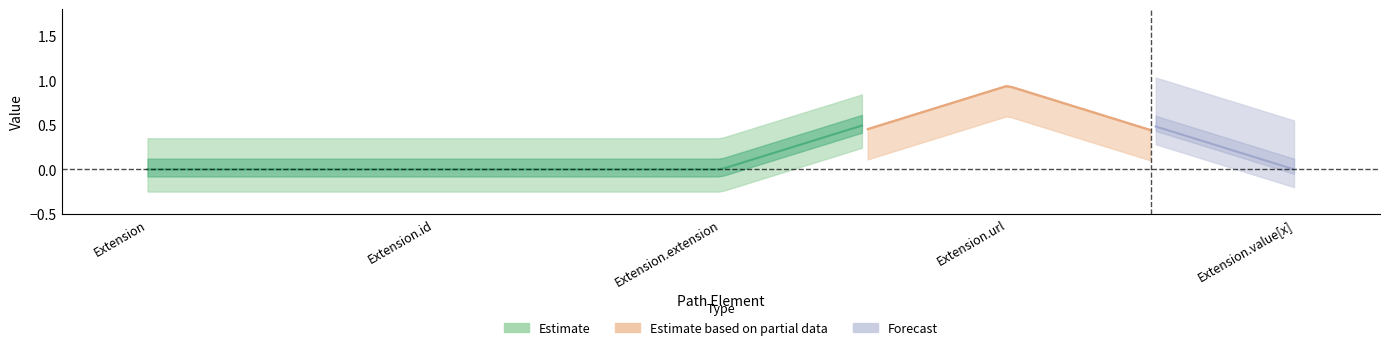

Reading left to right, extract all data points from this chart.

Min: 0	0	0	1	0
Base Min: 0	0	0	1	0